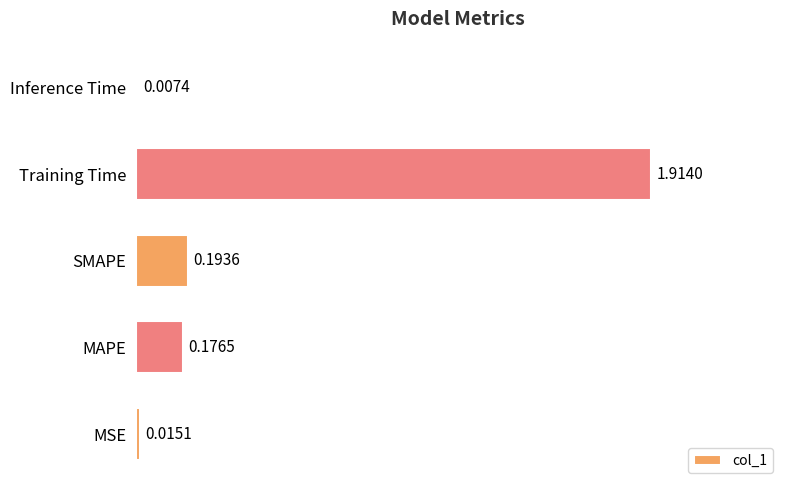

What is the average value?

0.5